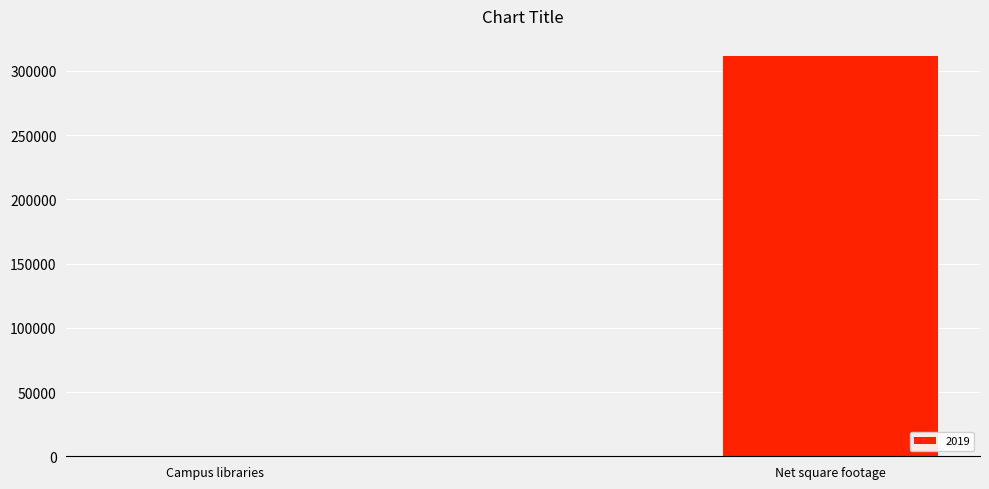

Reading left to right, list all the values displayed in this chart.

Campus libraries=9	Net square footage=311555